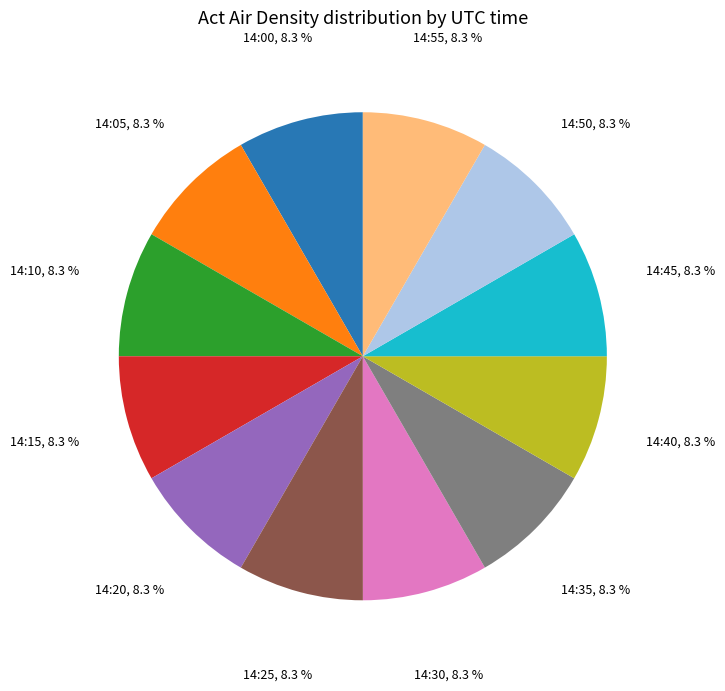

Is there a majority slice in this chart?

No